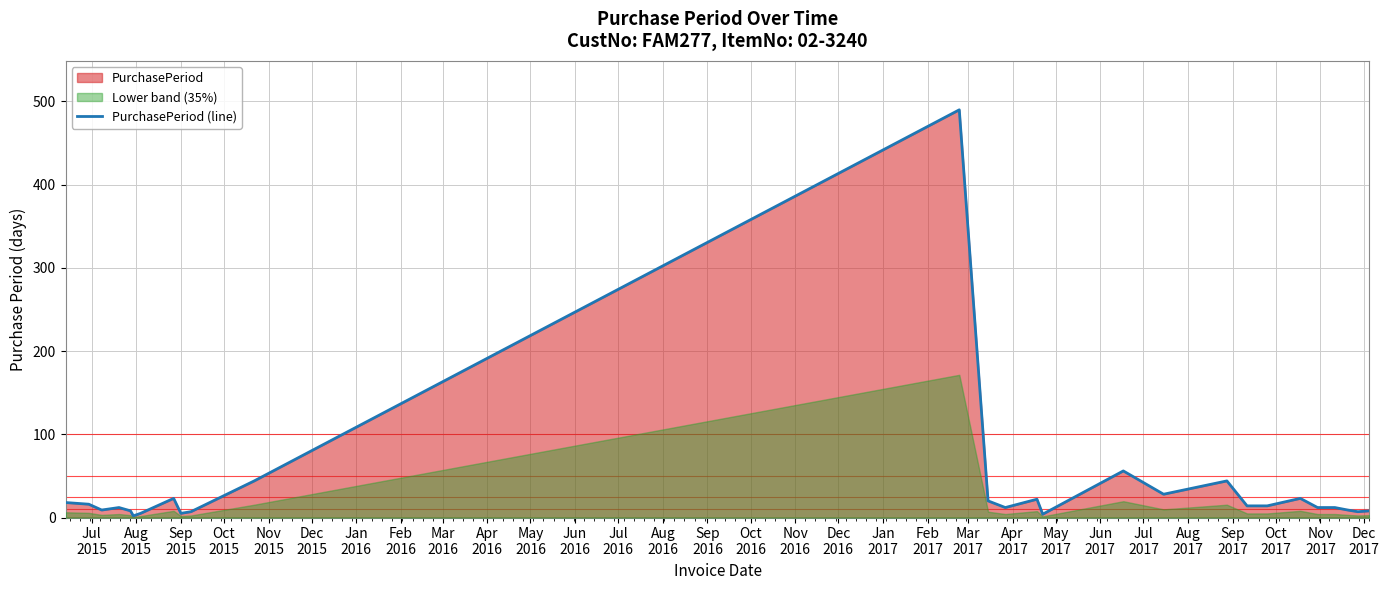

What is the label of the 1st point from the left?

Jul
2015